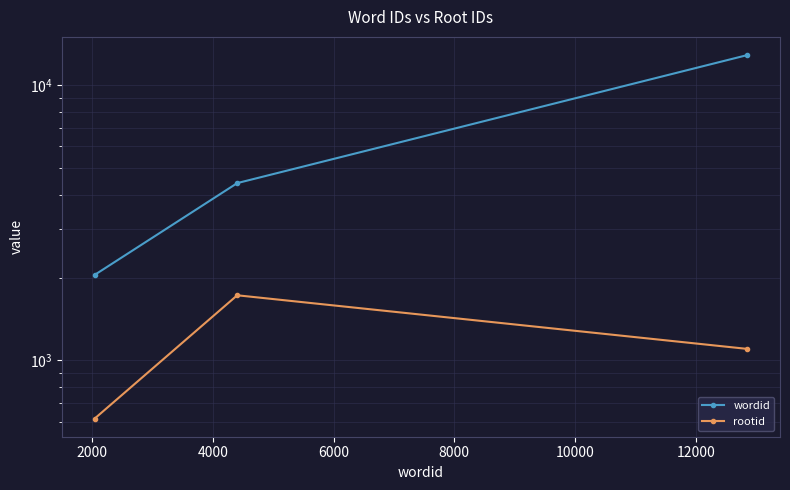

How many series are shown in this chart?

2